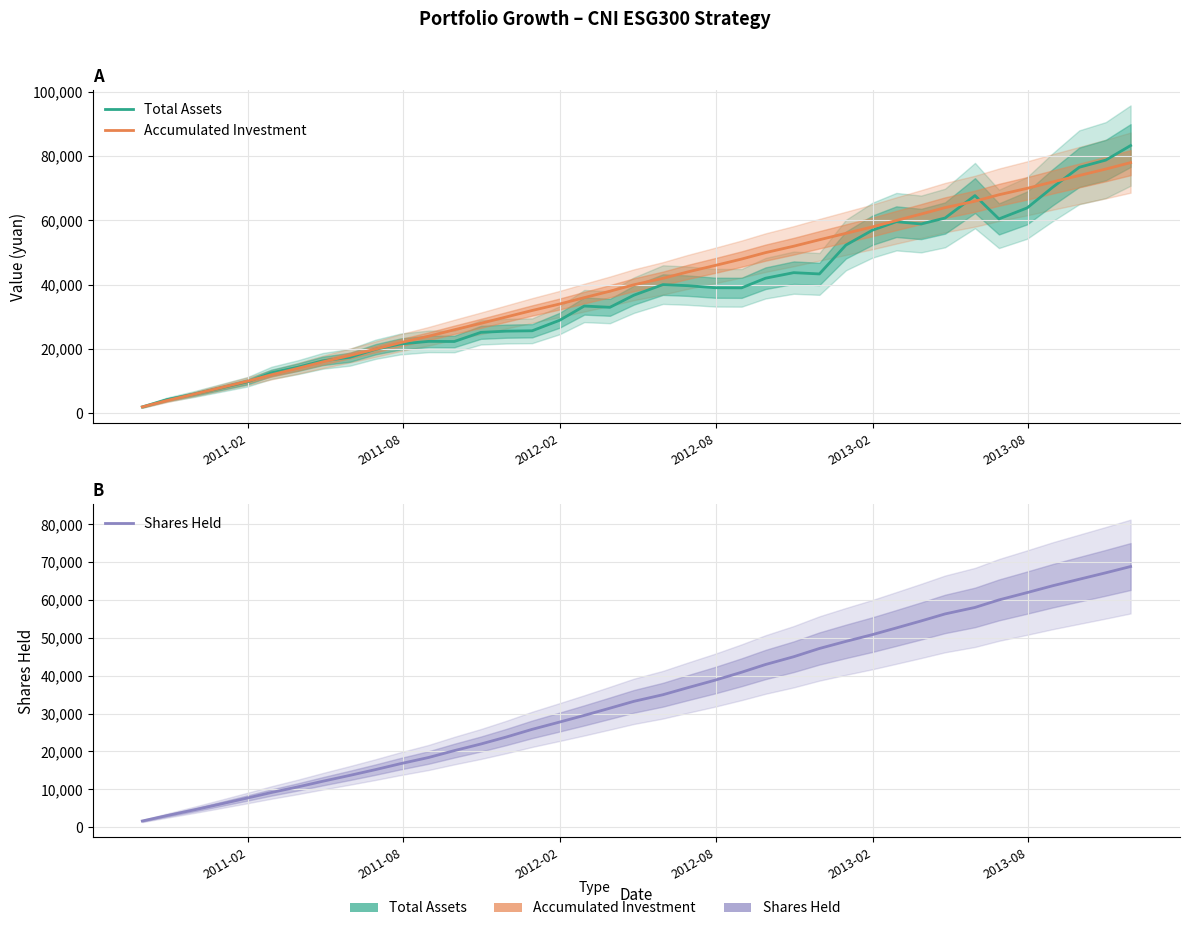

How many series are shown in this chart?

3